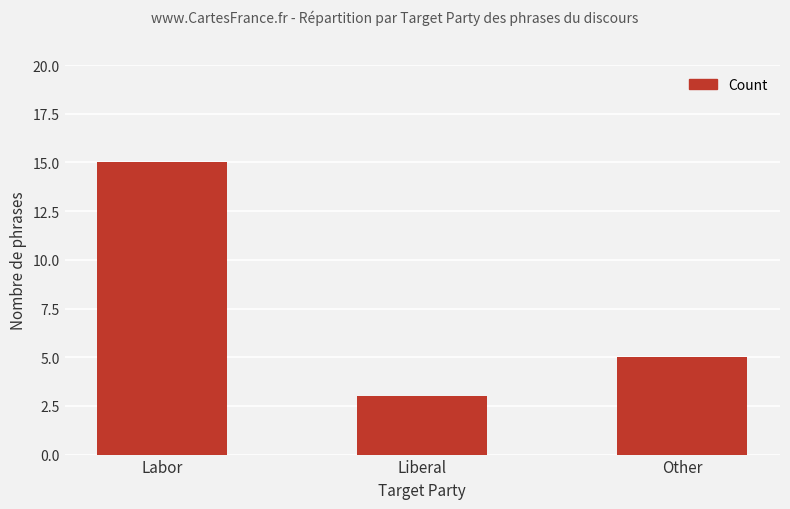

Rank the categories by value from highest to lowest.

Labor, Other, Liberal